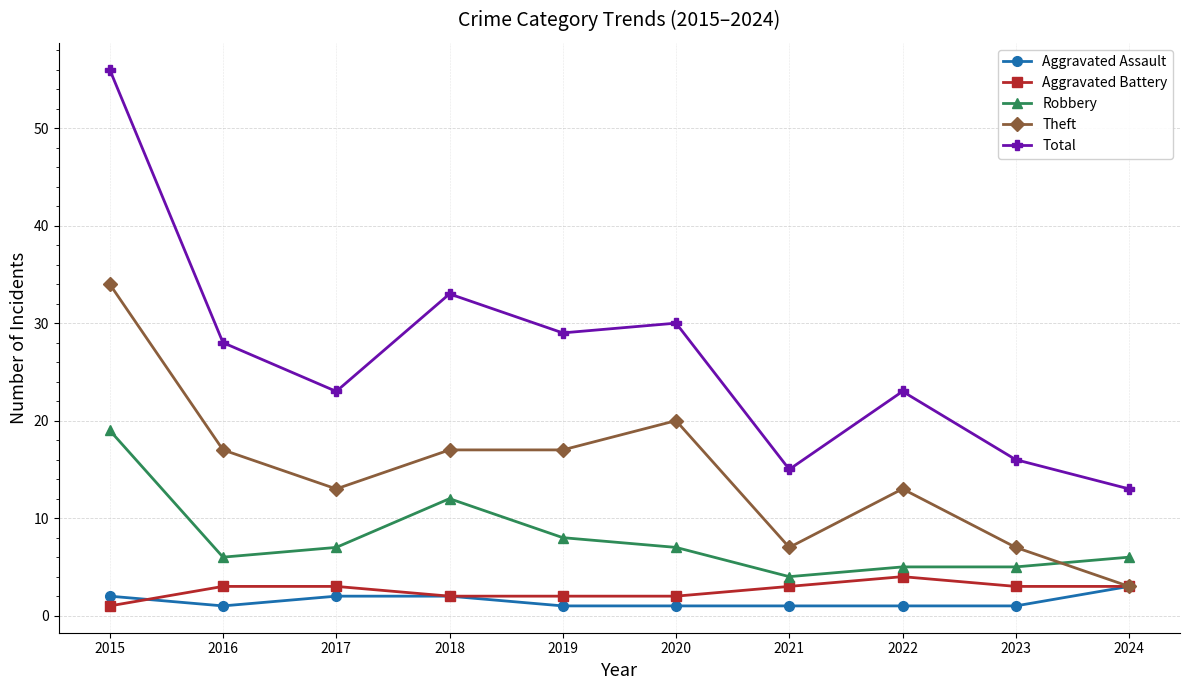

Reading right to left, list all the values displayed in this chart.

Aggravated Assault: 2024=3	2023=1	2022=1	2021=1	2020=1	2019=1	2018=2	2017=2	2016=1	2015=2
Aggravated Battery: 2024=3	2023=3	2022=4	2021=3	2020=2	2019=2	2018=2	2017=3	2016=3	2015=1
Robbery: 2024=6	2023=5	2022=5	2021=4	2020=7	2019=8	2018=12	2017=7	2016=6	2015=19
Theft: 2024=3	2023=7	2022=13	2021=7	2020=20	2019=17	2018=17	2017=13	2016=17	2015=34
Total: 2024=13	2023=16	2022=23	2021=15	2020=30	2019=29	2018=33	2017=23	2016=28	2015=56